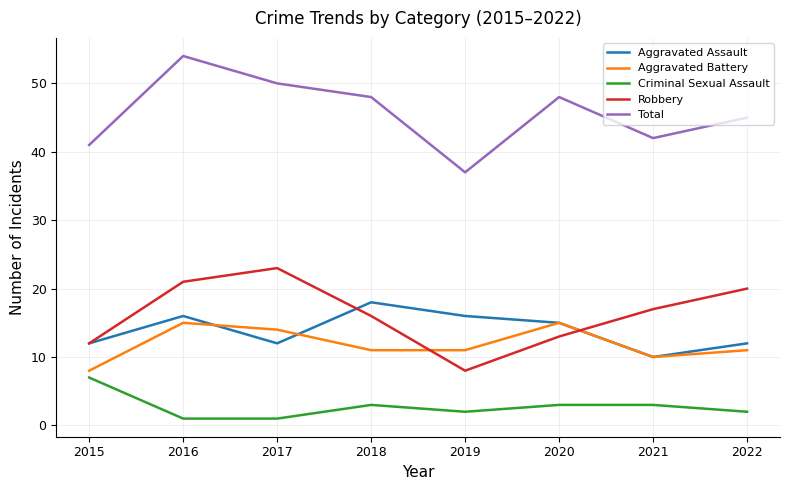

True or false: Criminal Sexual Assault and Aggravated Battery cross at least once.

False